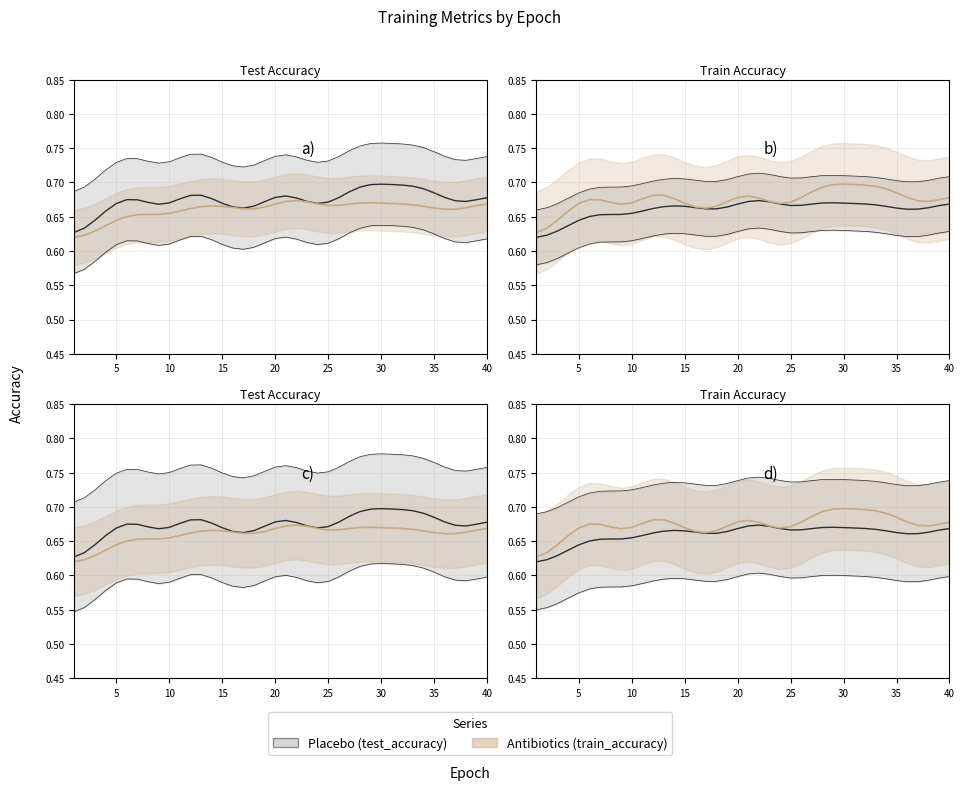

How many lines are shown in the chart?

2